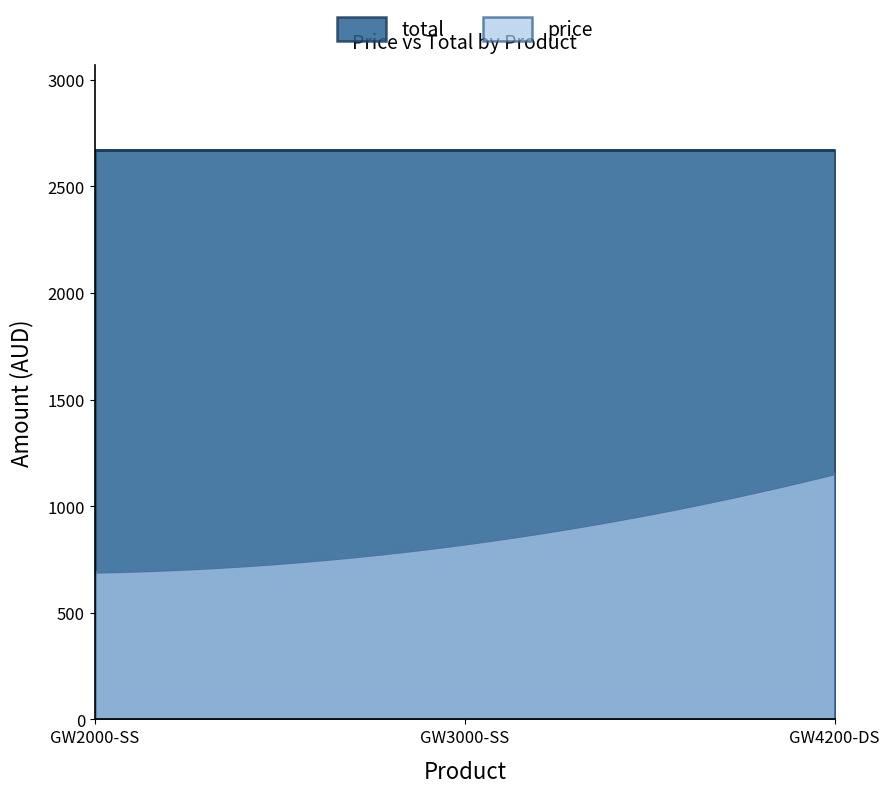

Which category has the lowest value in the price series?

GW2000-SS